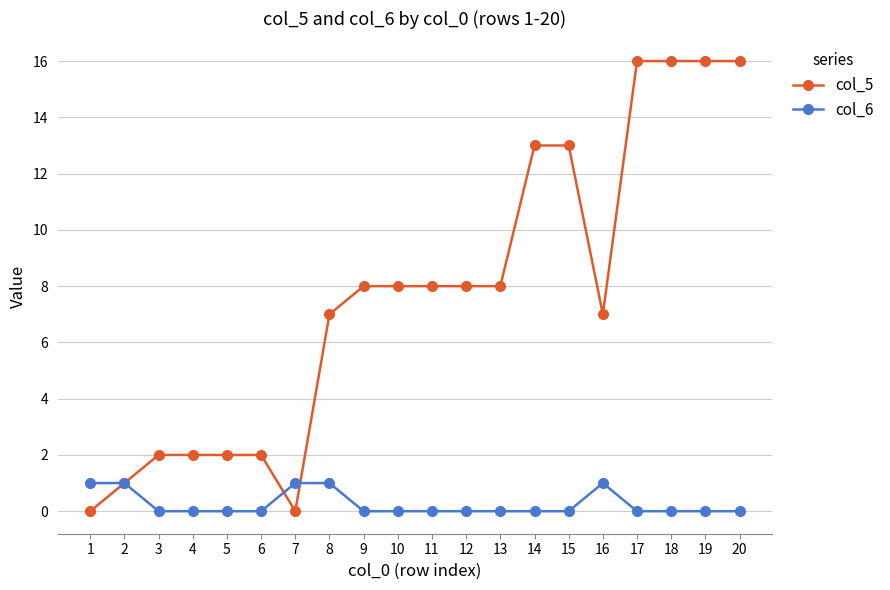

Which series ends up on top after the final intersection of col_6 and col_5?

col_5